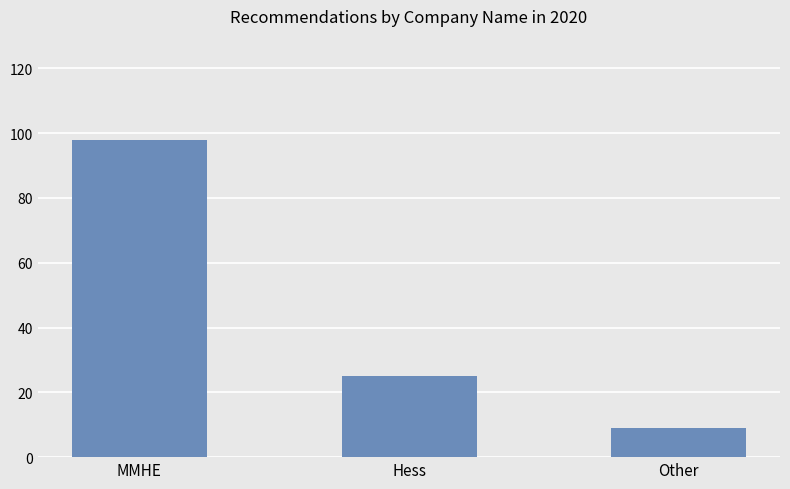

Reading left to right, extract all data points from this chart.

MMHE=98	Hess=25	Other=9